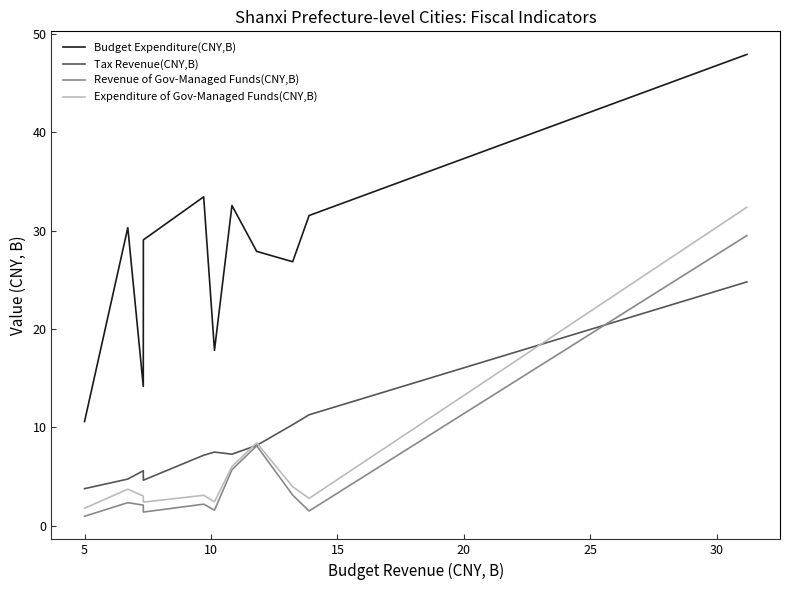

Which series has the largest total across all categories?

Budget Expenditure(CNY,B)